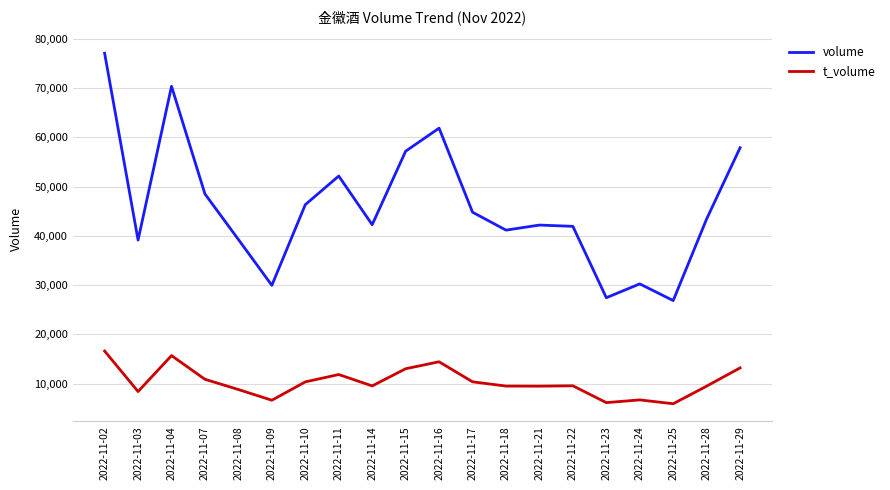

What is the difference between the t_volume values at 2022-11-22 and 2022-11-08?

756